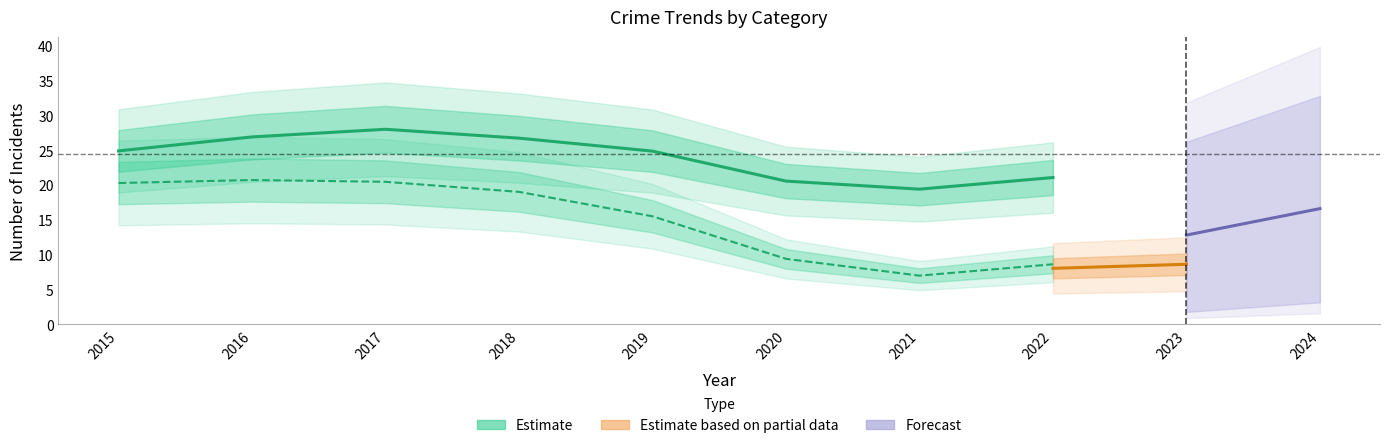

At which category does Theft reach its first local valley?

2021